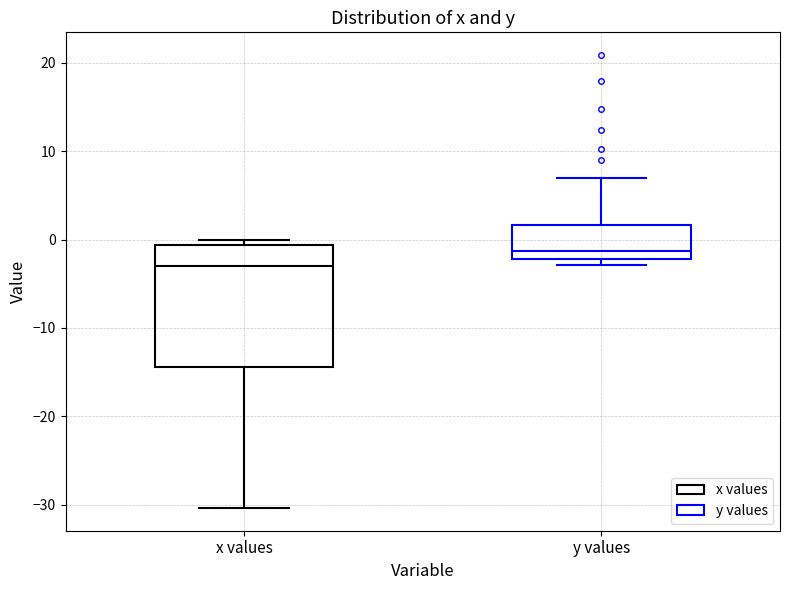

Reading left to right, read every box against the y-axis: the position of its median line, the range the box covers, and the ends of its whiskers. The values are not printed on the chart, so give them approximately, as read against the axis.

x values: median -3, box -14 to -1, whiskers -30 to 0
y values: median -1, box -2 to 2, whiskers -3 to 7